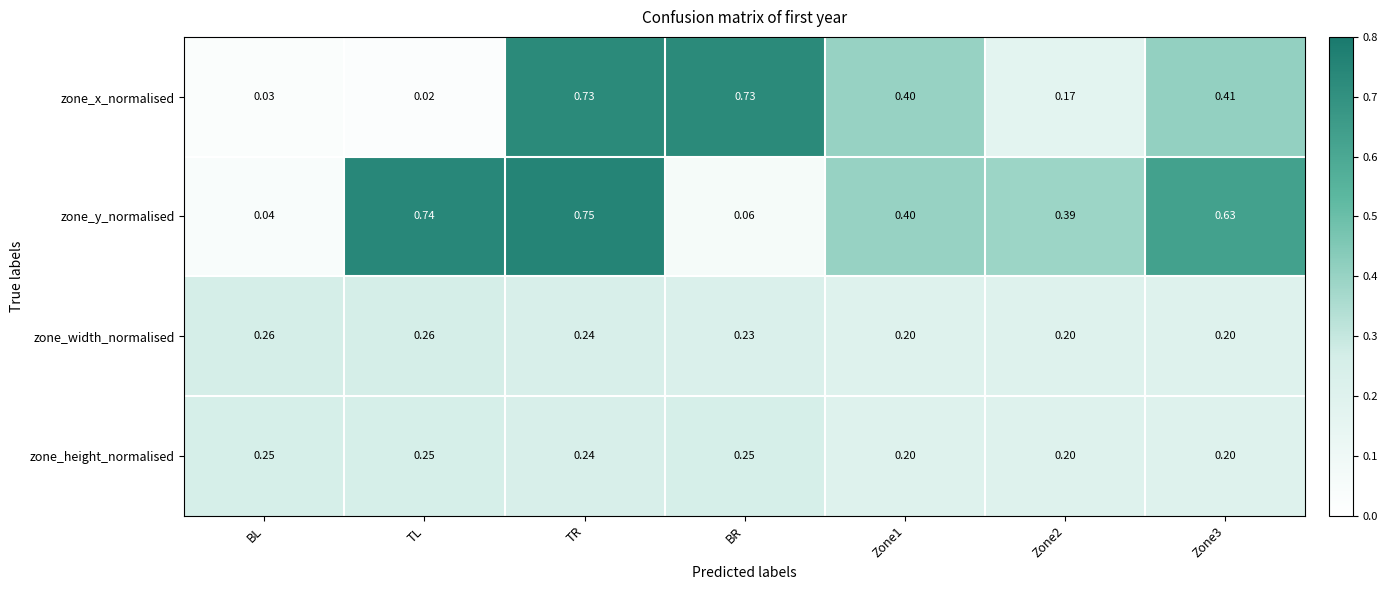

Count the number of categories in the chart.

7